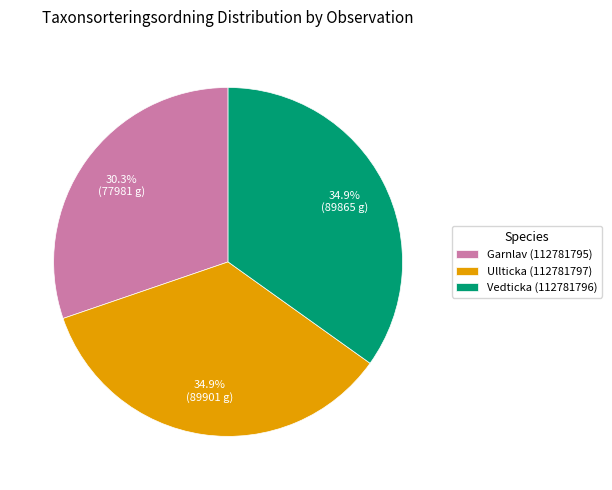

What is the total percentage of Garnlav (112781795) and Vedticka (112781796)?

65.1%